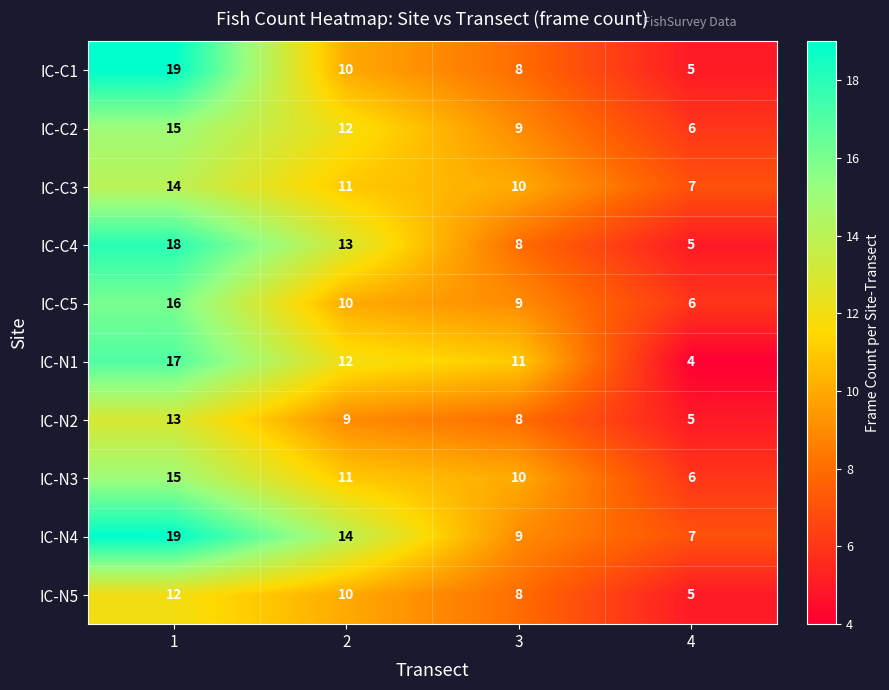

At which category is the sum across all series the highest?

1